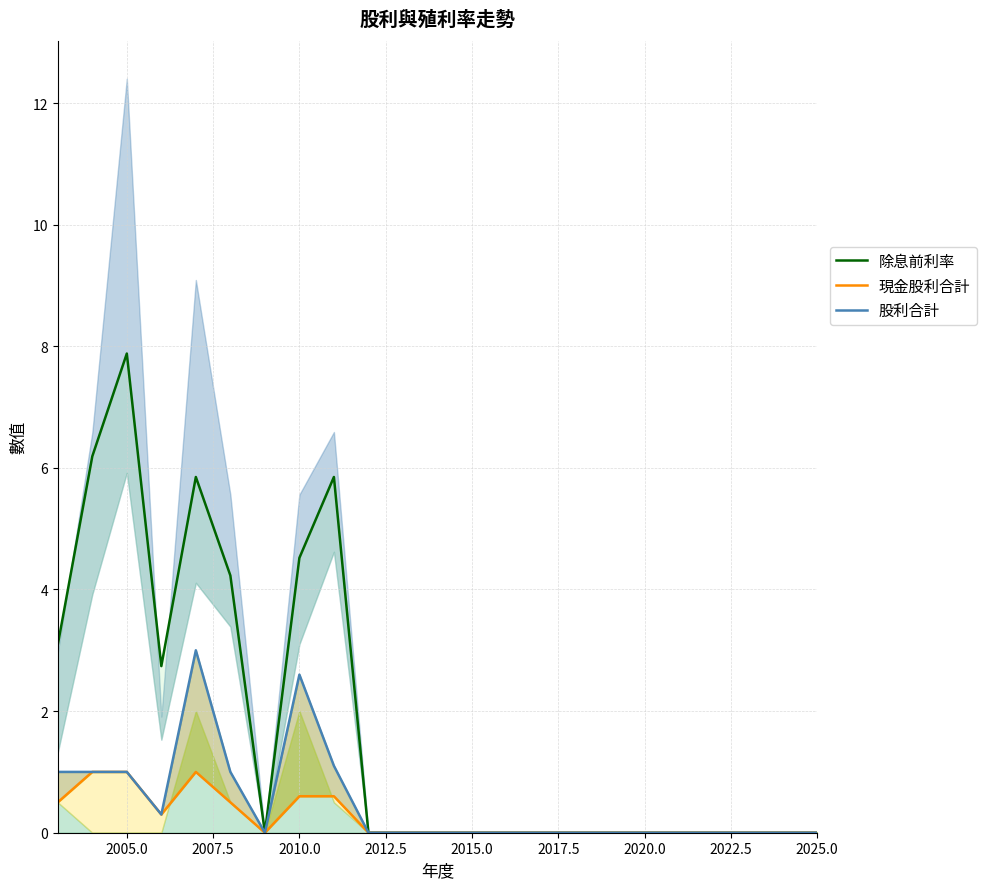

True or false: 股利合計 and 現金股利合計 cross at least once.

False